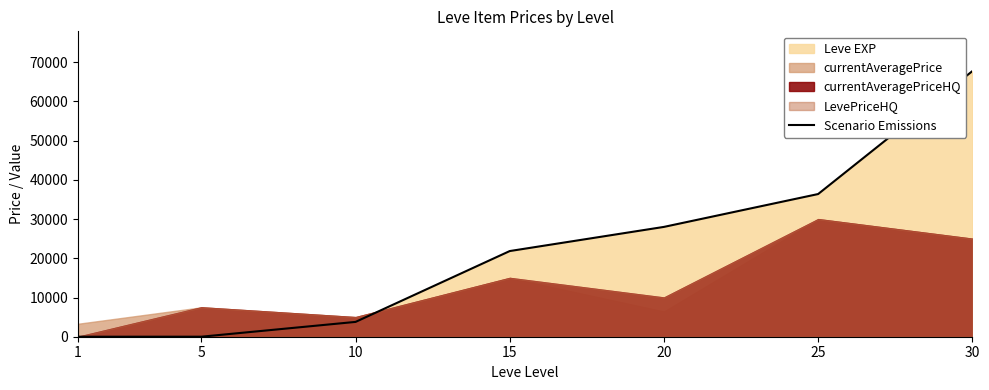

How many lines are shown in the chart?

1